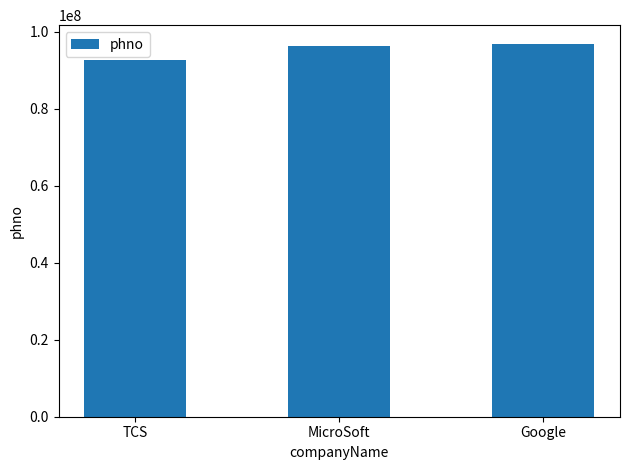

What is the minimum value shown in the chart?

92764523